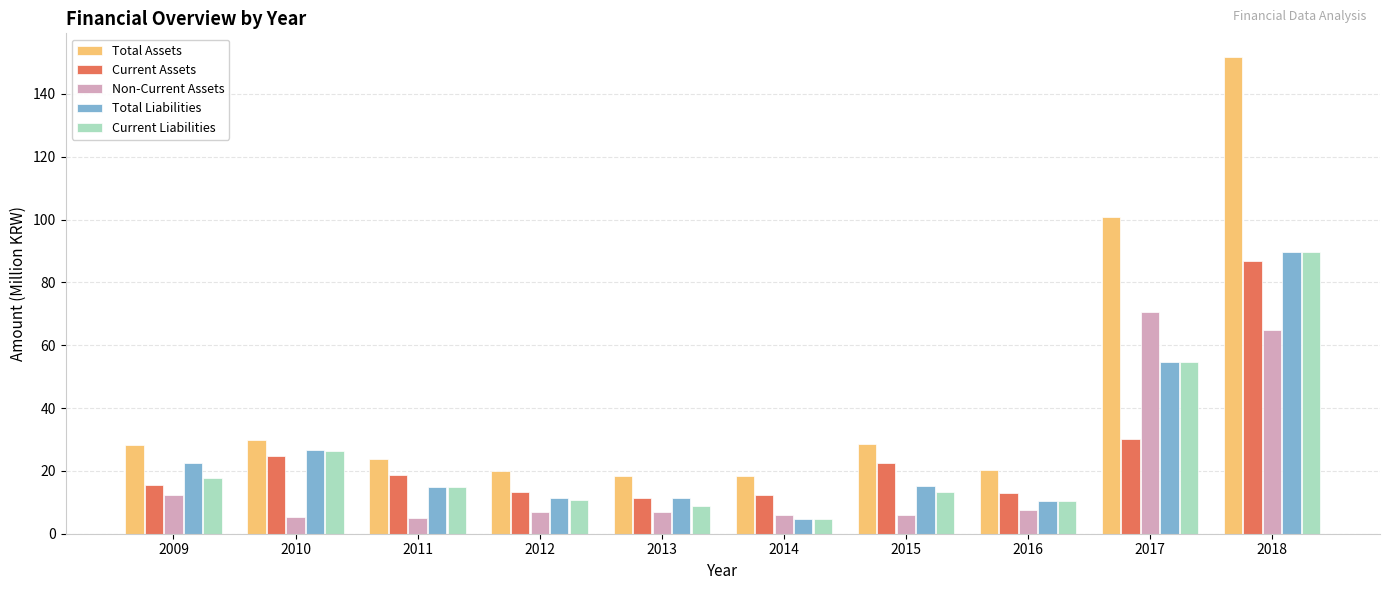

How many data points in Current Assets are less than 18?

5